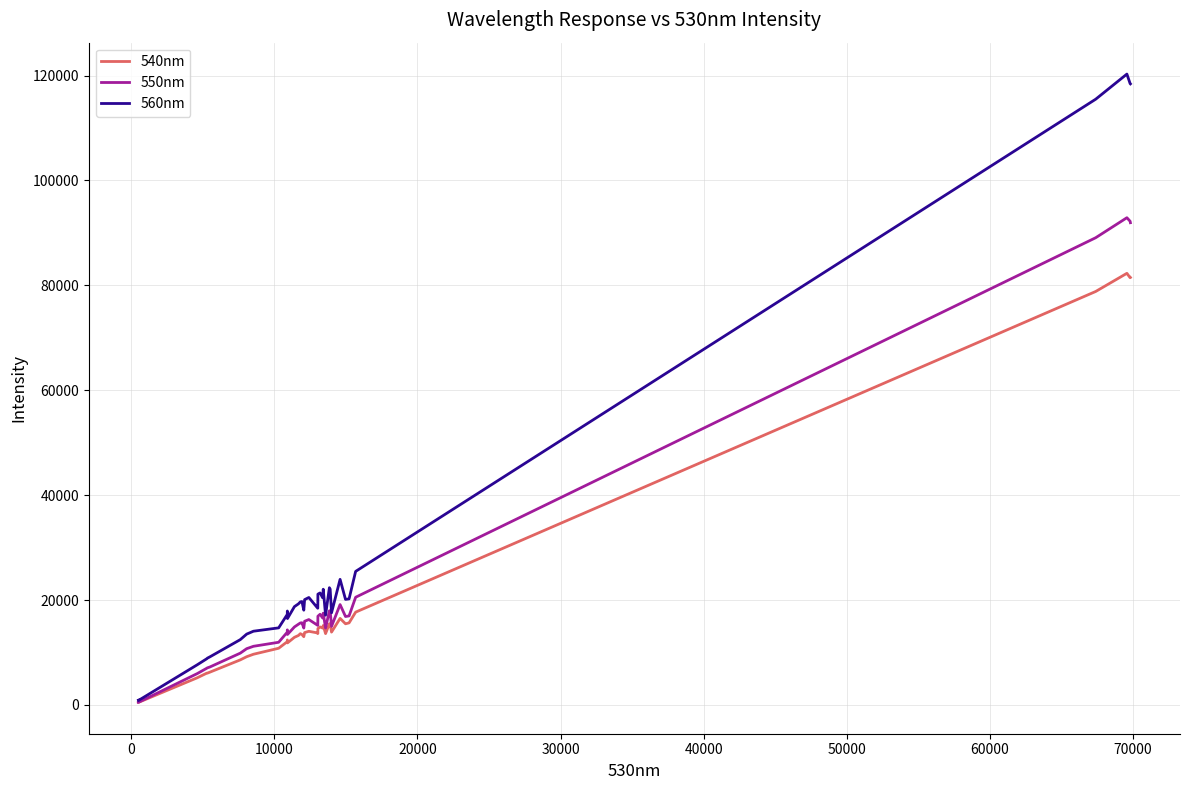

Which series has the largest total across all categories?

560nm